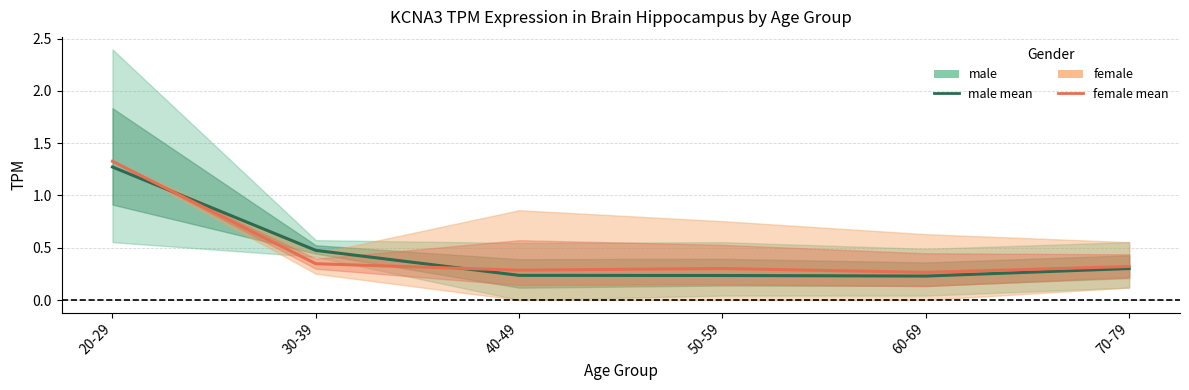

List the series in order of their overall mean, highest first.

female (mean), male (mean)